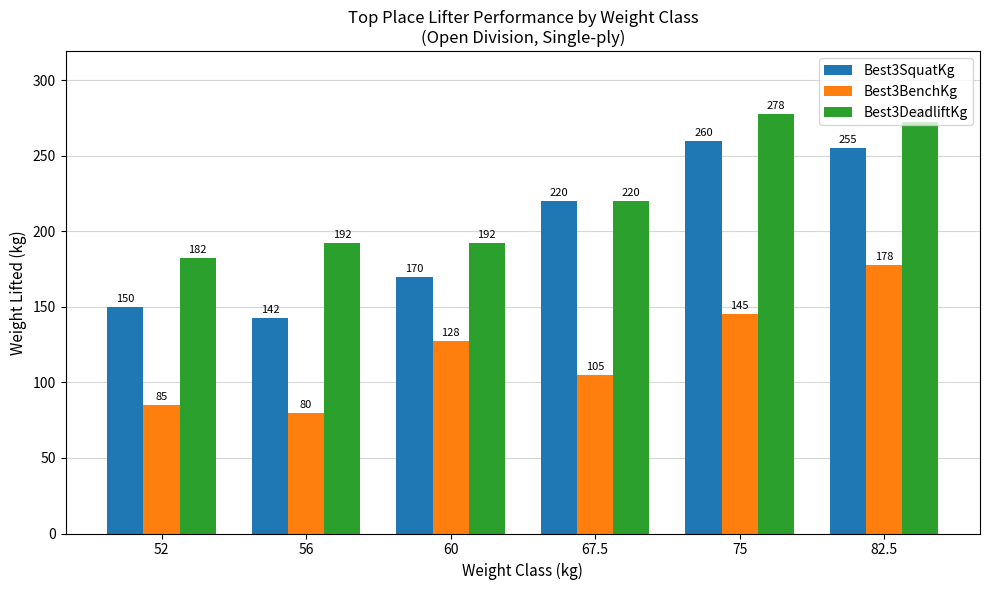

Between 52 and 82.5, which series saw the biggest shift?

Best3SquatKg